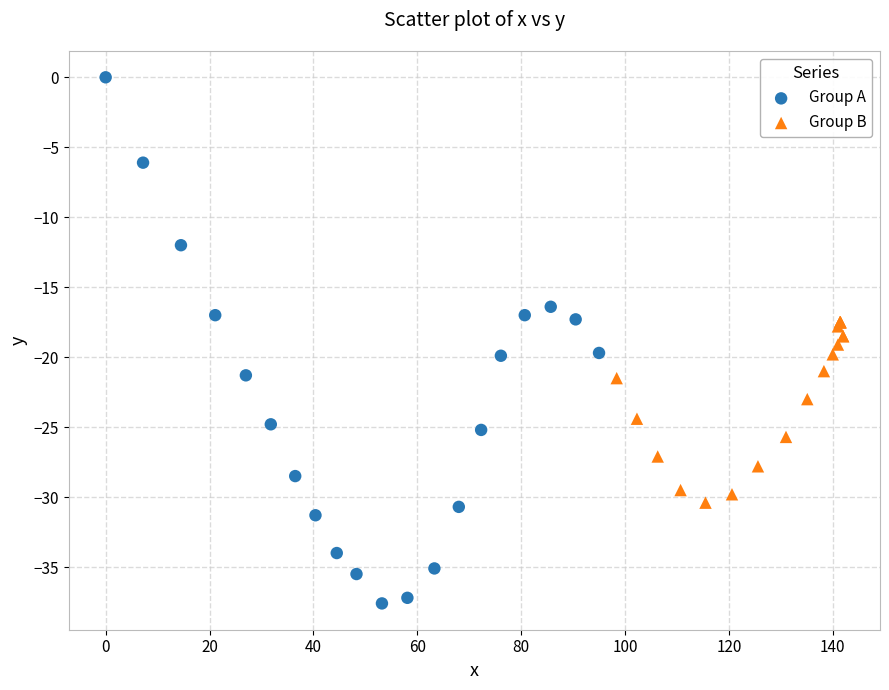

Which series has the largest Y range (max minus min)?

Group A